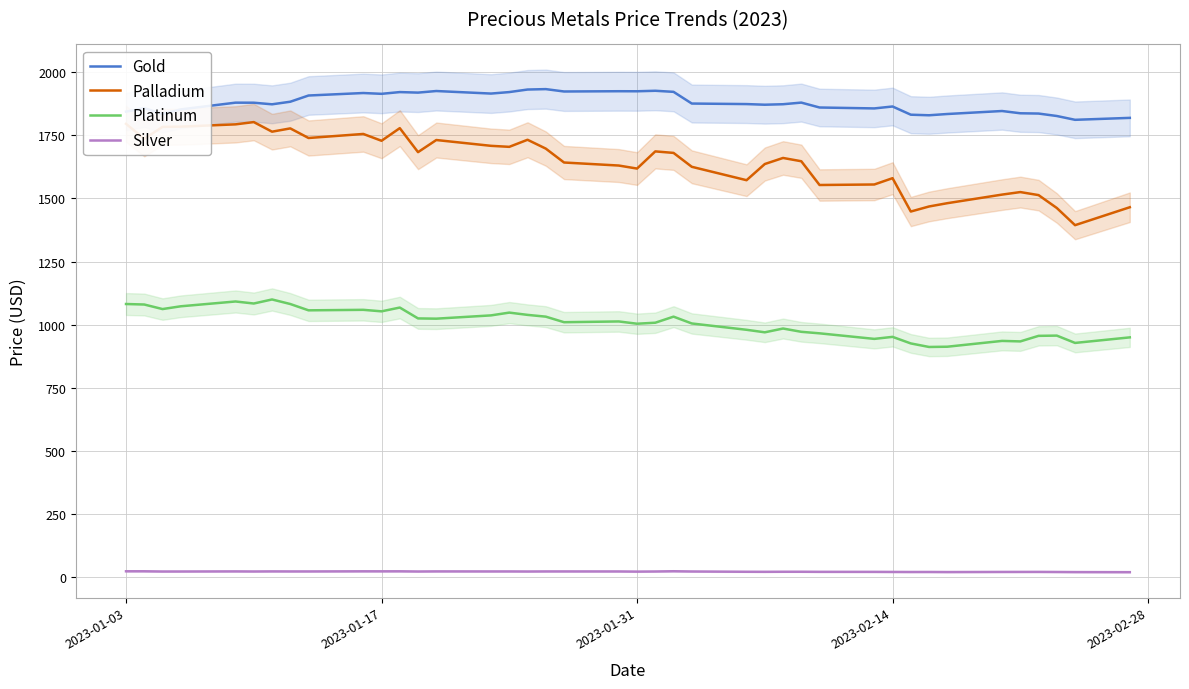

True or false: Silver and Gold cross at least once.

False